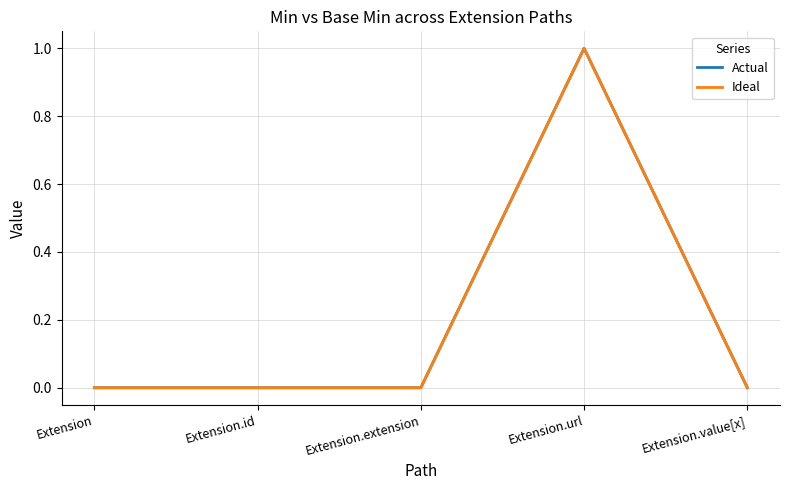

Does the chart display data point markers on the line(s)?

No